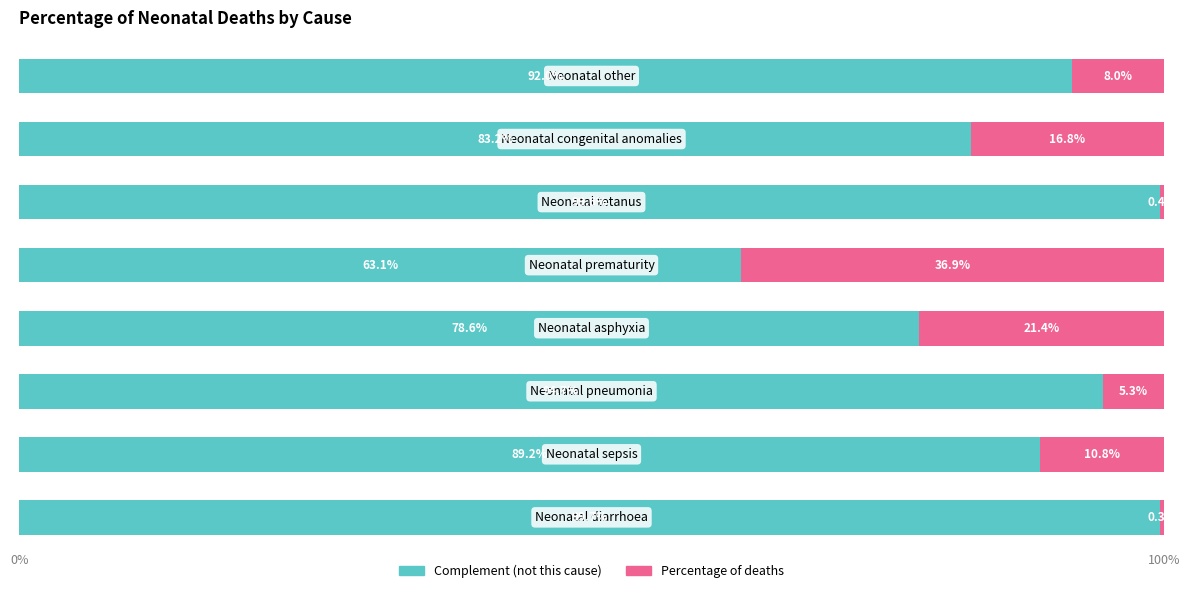

The value of Complement at 2 is 39.1. True or false?

False